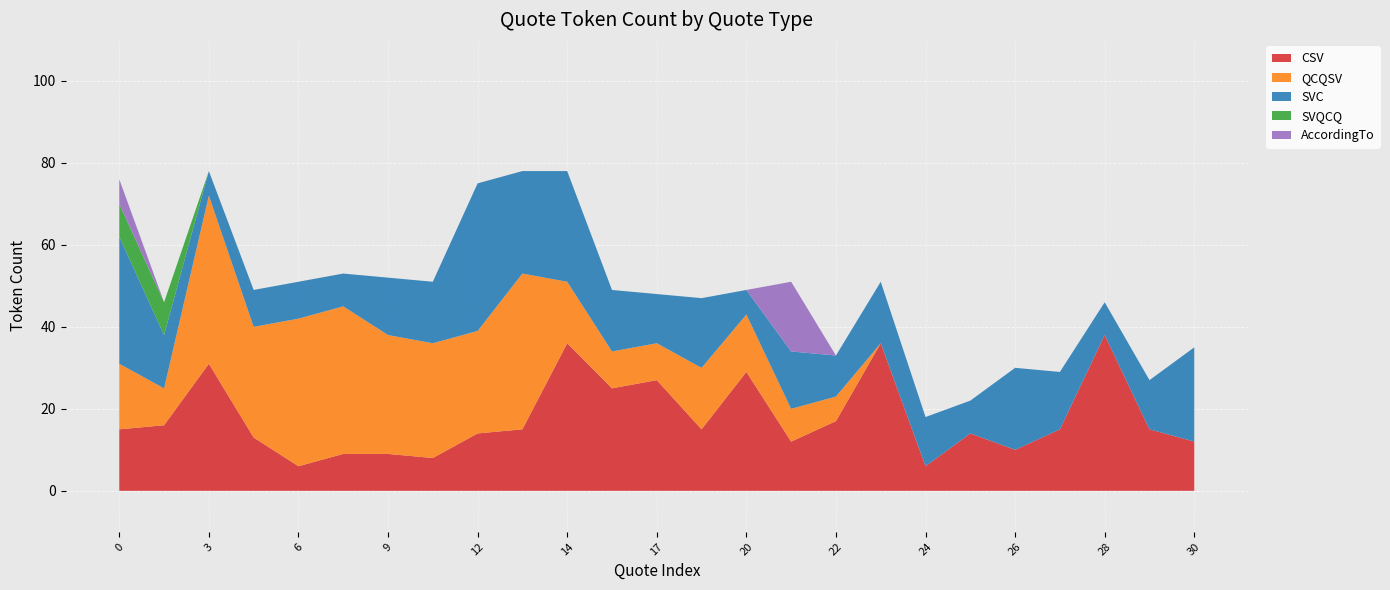

Reading right to left, transcribe all the data shown in this chart.

CSV: 12	15	38	15	10	14	6	36	17	12	29	15	27	25	36	15	14	8	9	9	6	13	31	16	15
QCQSV: 0	0	0	0	0	0	0	0	6	8	14	15	9	9	15	38	25	28	29	36	36	27	41	9	16
SVC: 23	12	8	14	20	8	12	15	10	14	6	17	12	15	27	25	36	15	14	8	9	9	6	13	31
SVQCQ: 0	0	0	0	0	0	0	0	0	0	0	0	0	0	0	0	0	0	0	0	0	0	0	8	8
AccordingTo: 0	0	0	0	0	0	0	0	0	17	0	0	0	0	0	0	0	0	0	0	0	0	0	0	6